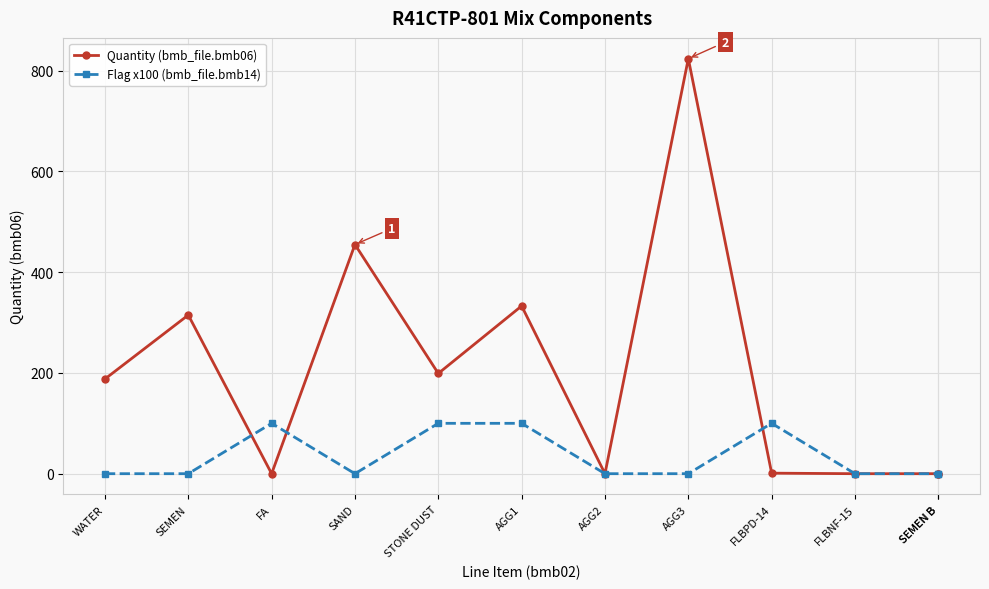

In Quantity (bmb_file.bmb06), how many points are higher than both neighbors (excluding endpoints)?

4